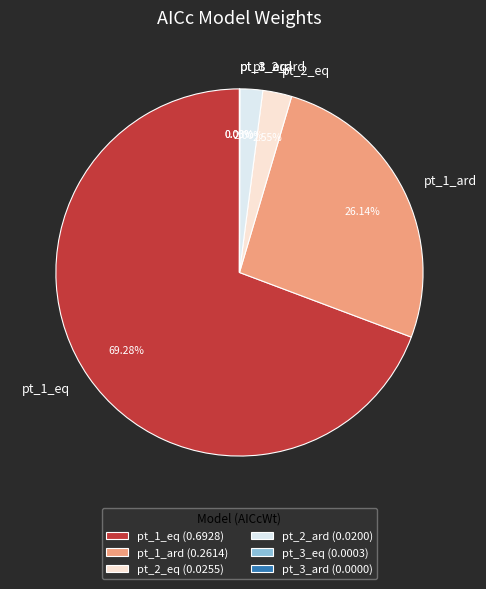

Which has a higher value, pt_2_ard or pt_1_ard?

pt_1_ard